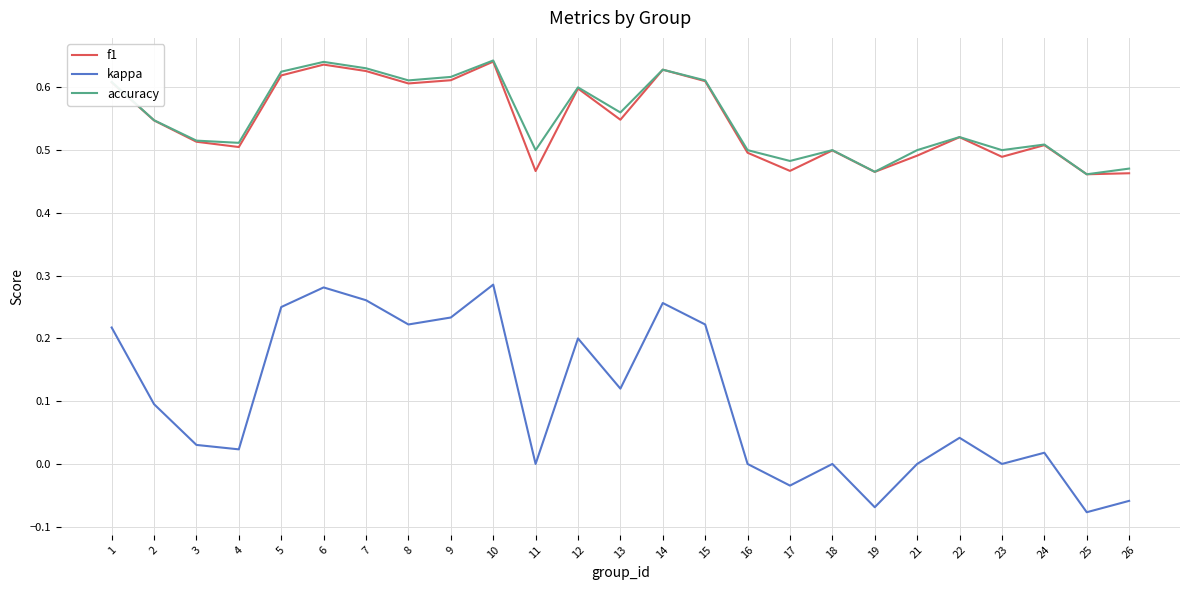

At which category does f1 reach its first local peak?

6